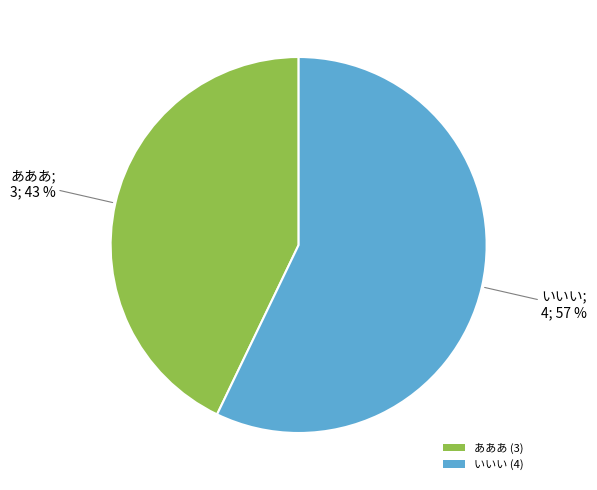

The あああ slice represents 43% of the pie. True or false?

True